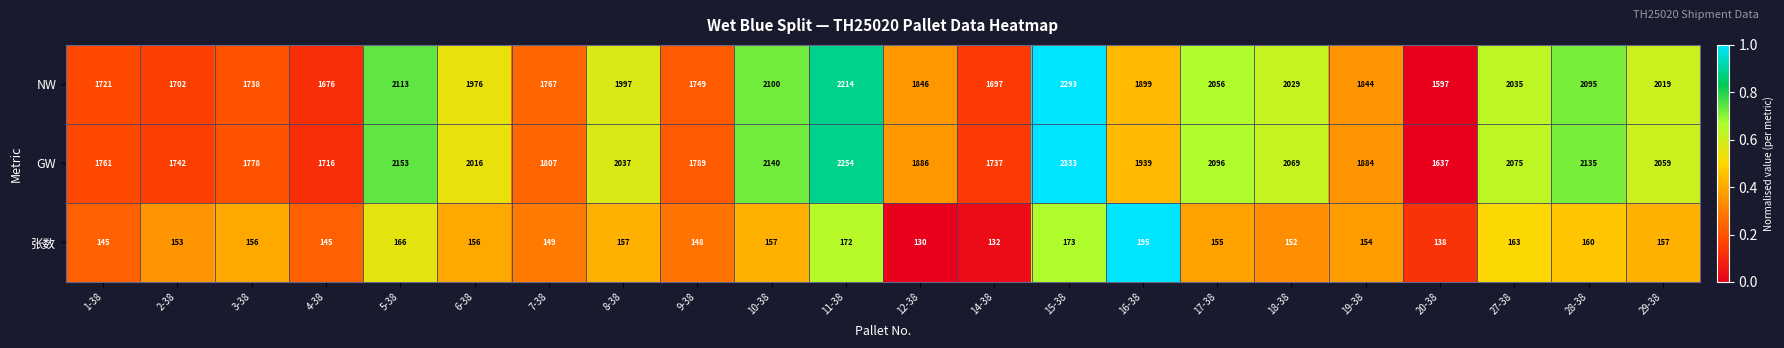

At 2-38, list the series in order from smallest to largest.

张数, NW, GW